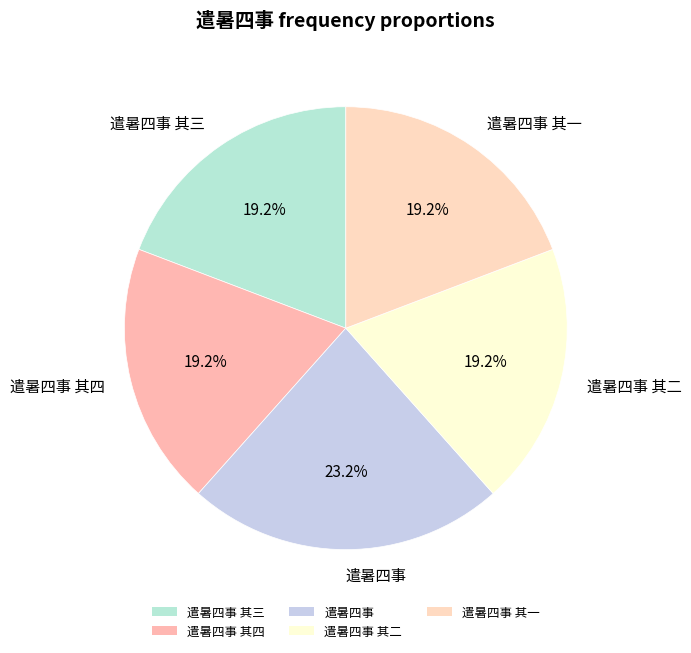

Does 遣暑四事 represent more than half of the total?

No